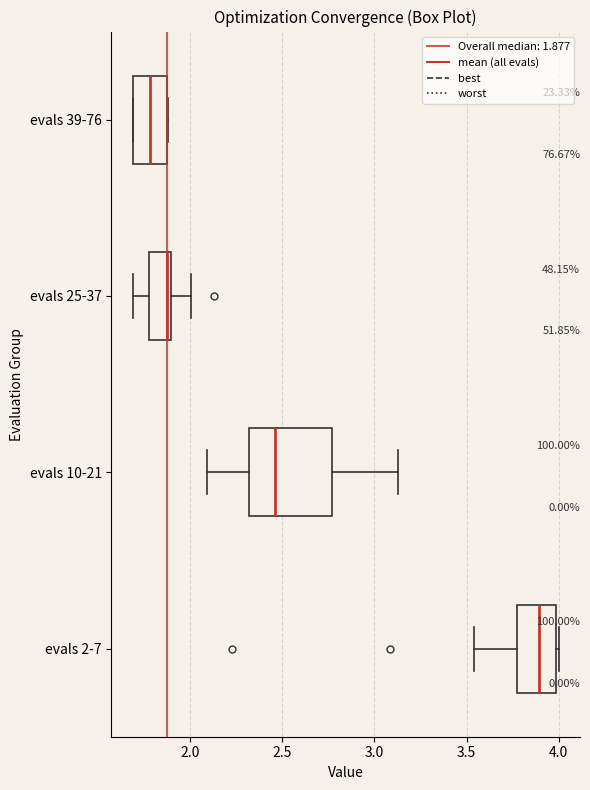

Which box is the widest, from its left edge to its right edge?

evals 10-21